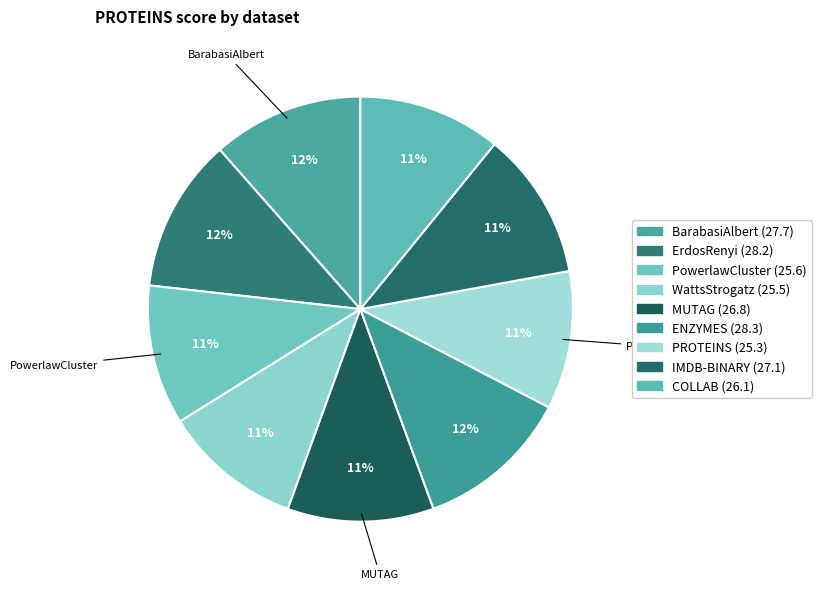

To the nearest percent, what portion does ENZYMES represent?

12%